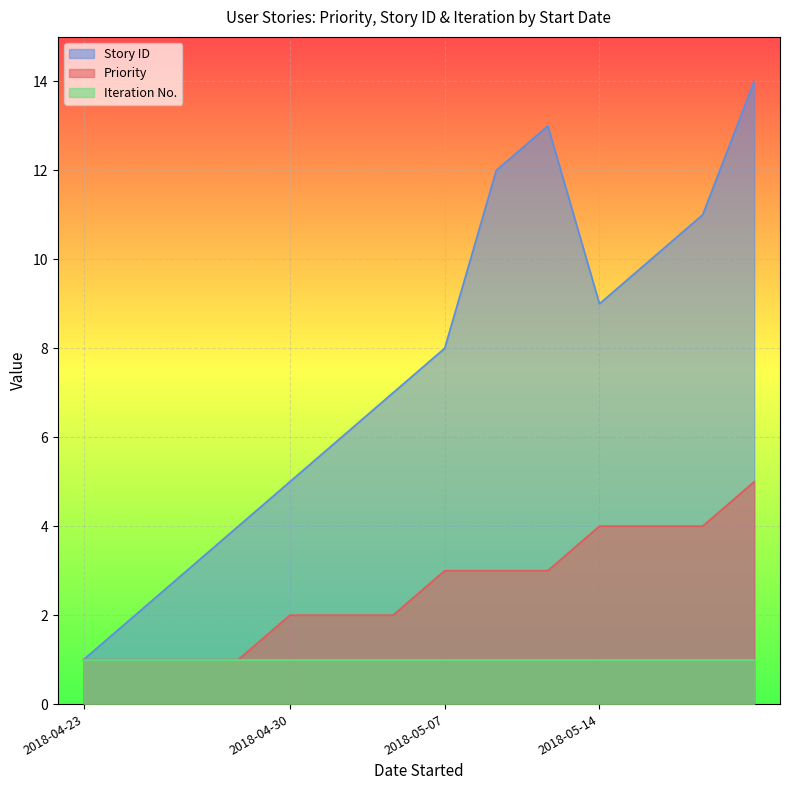

True or false: Story ID has more than 2 interior local peaks.

False